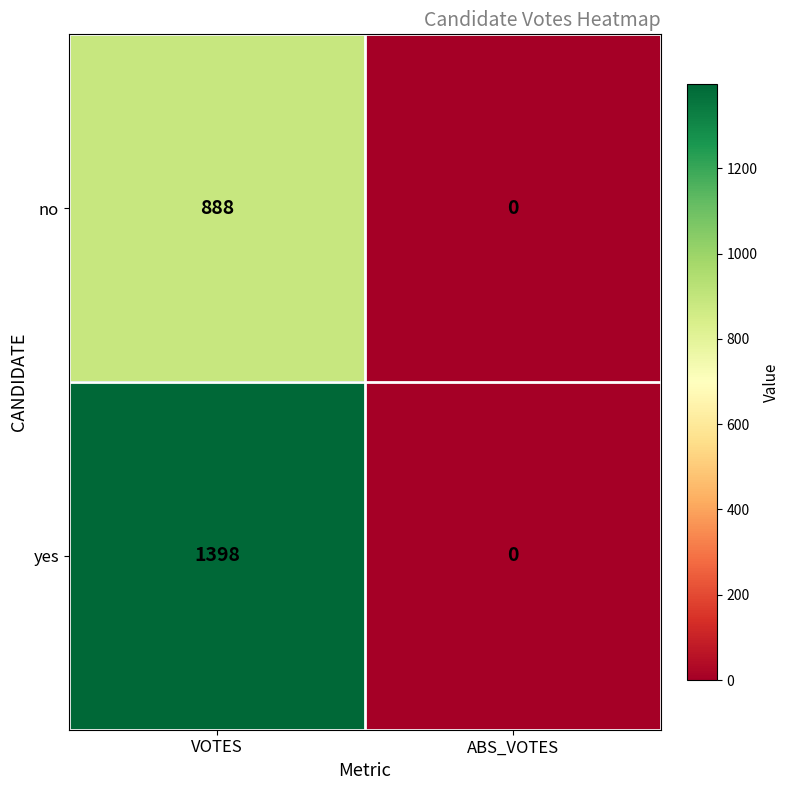

Reading left to right, list all the values displayed in this chart.

no: 888	0
yes: 1398	0